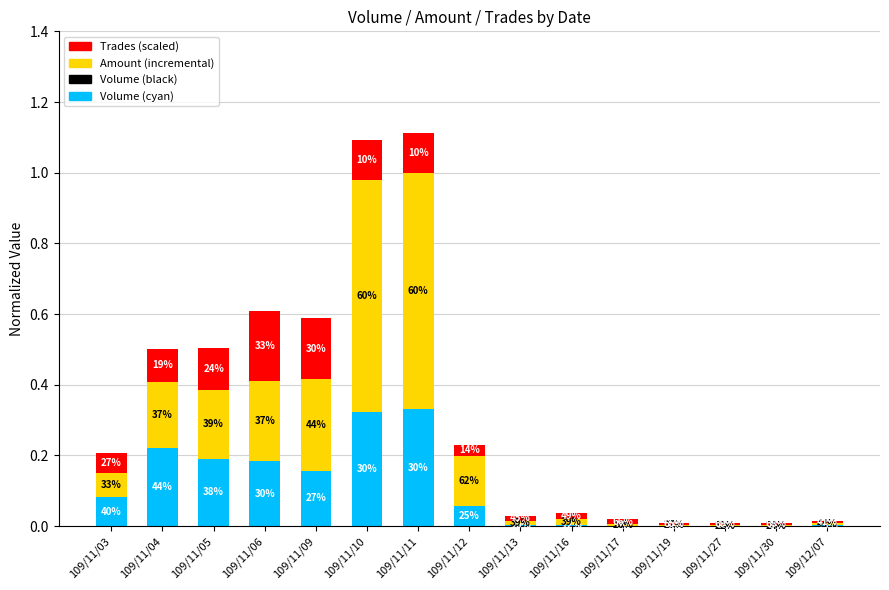

The Volume series shows 0.4 at 109/11/10. True or false?

False